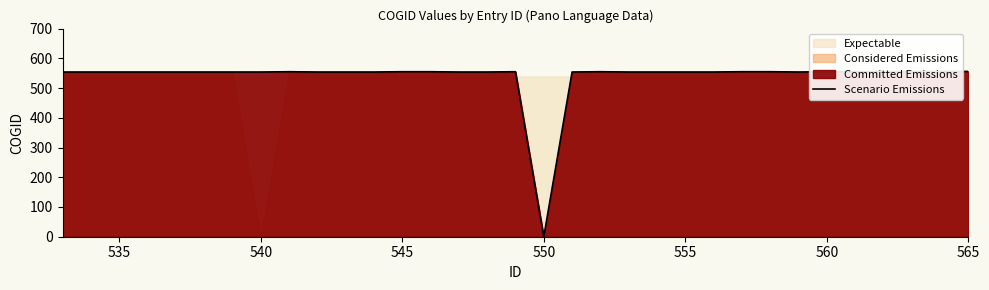

True or false: Scenario Emissions has a value of 0 at 550.

True